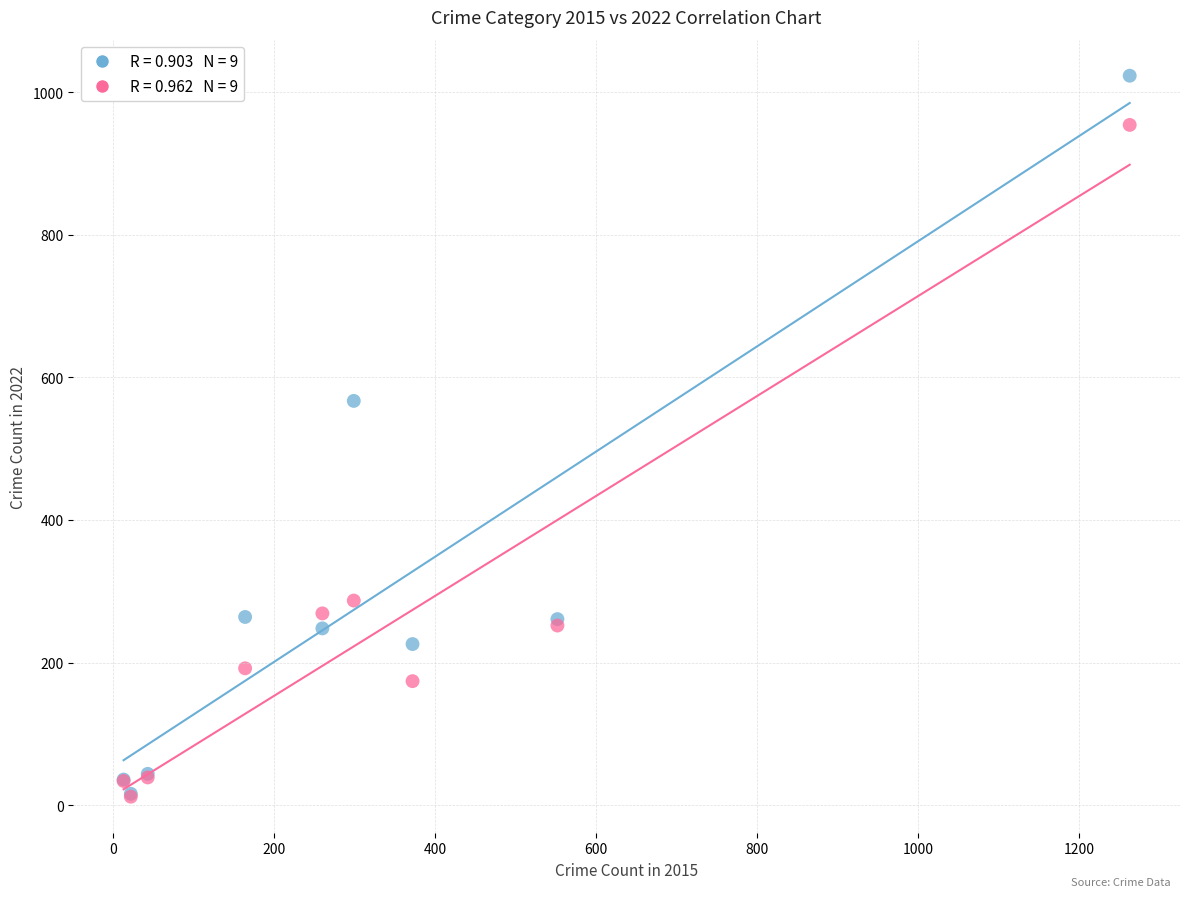

Across all series, what Y value is closest to 517?

567